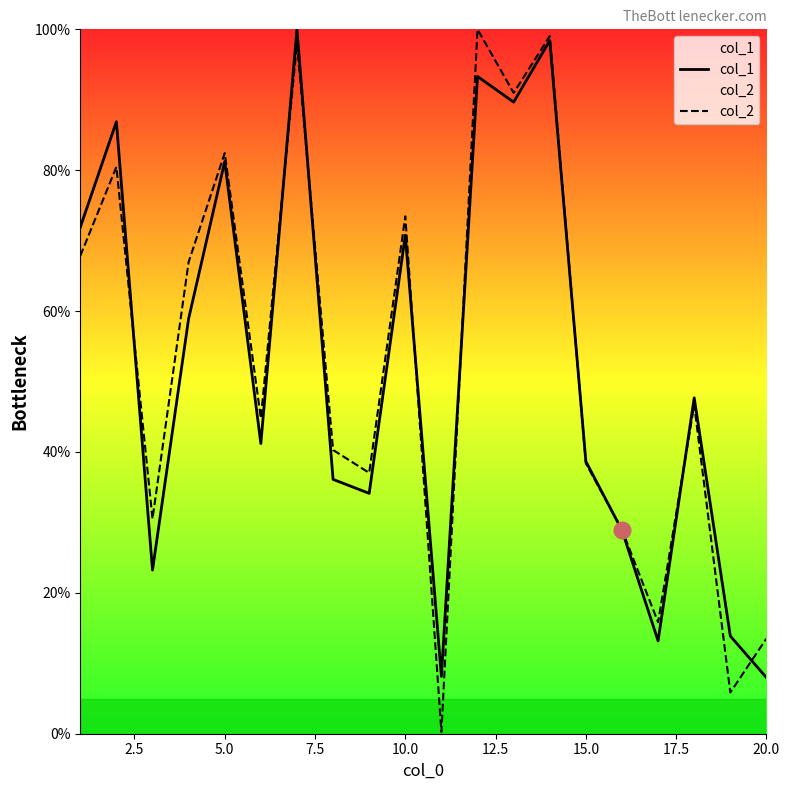

Which series has the largest range (max minus min)?

col_2